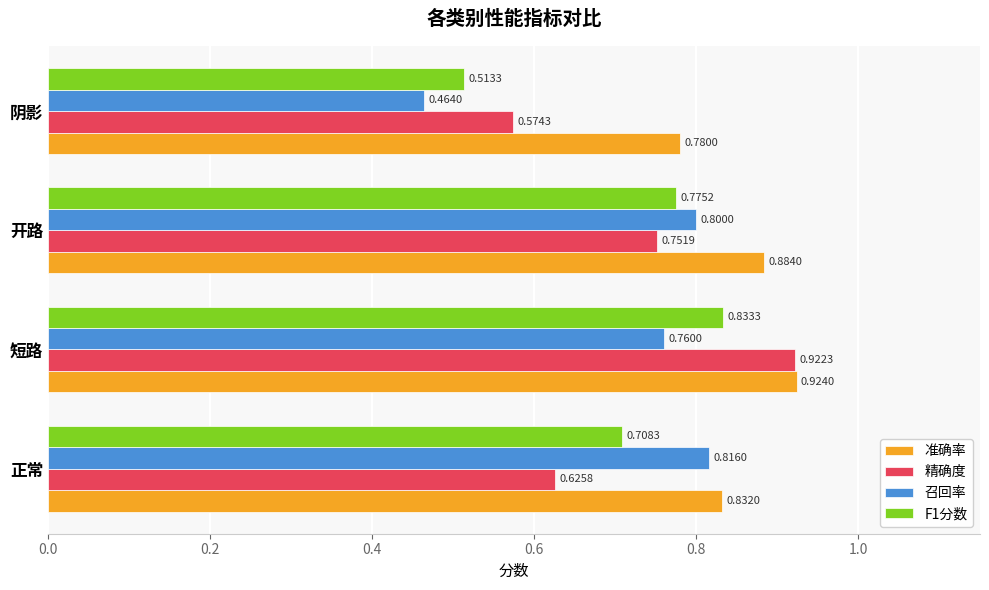

At which label is 准确率 closest to 0?

阴影